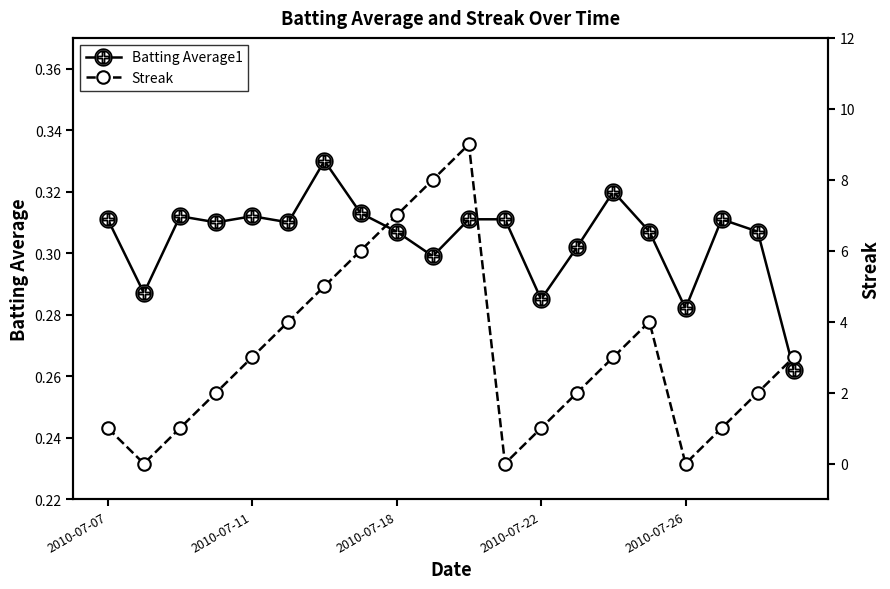

Read the Batting Average1 value at 13.

0.3